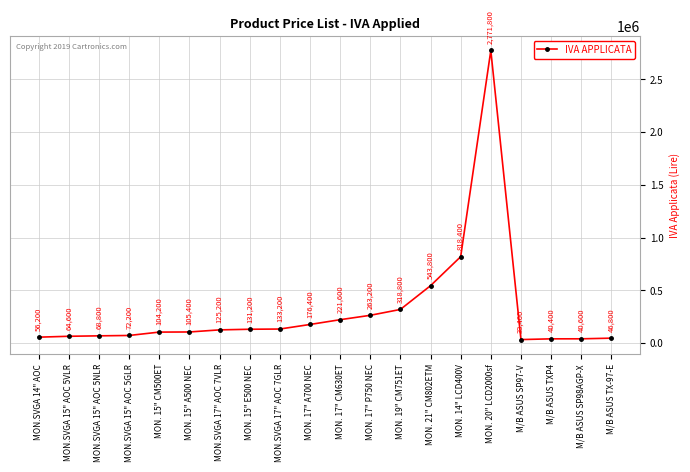

At which category does the data reach its first local peak?

MON. 20" LCD2000sf